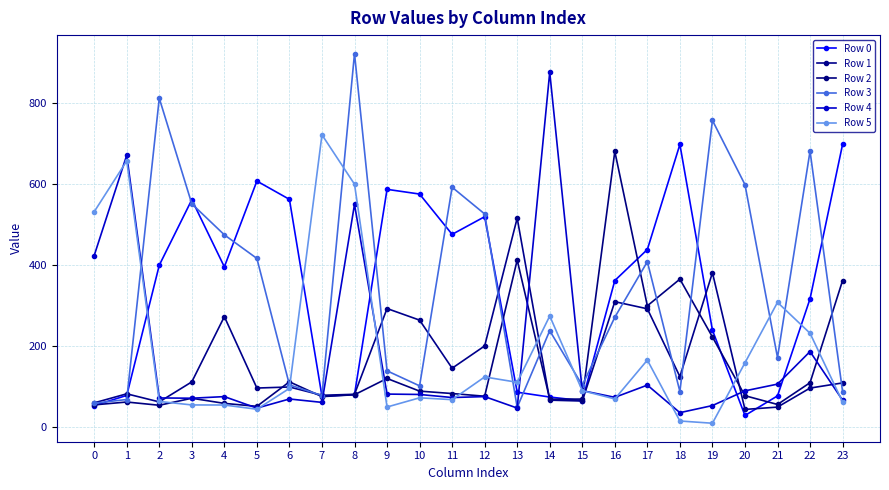

Is this an area chart (filled region under the line)?

No